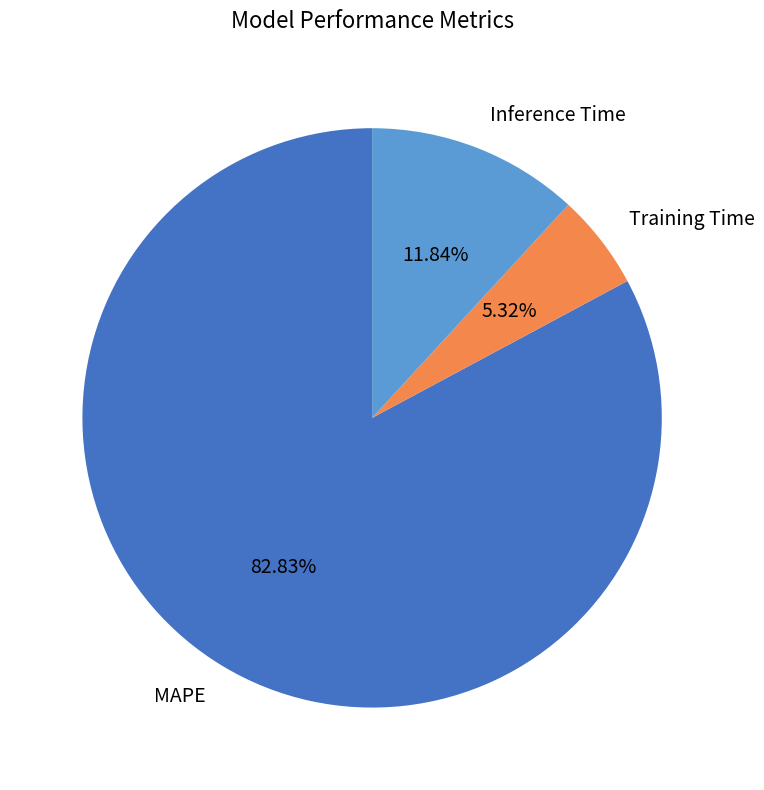

Combined, what portion of the pie is MAPE and Training Time?

88.2%